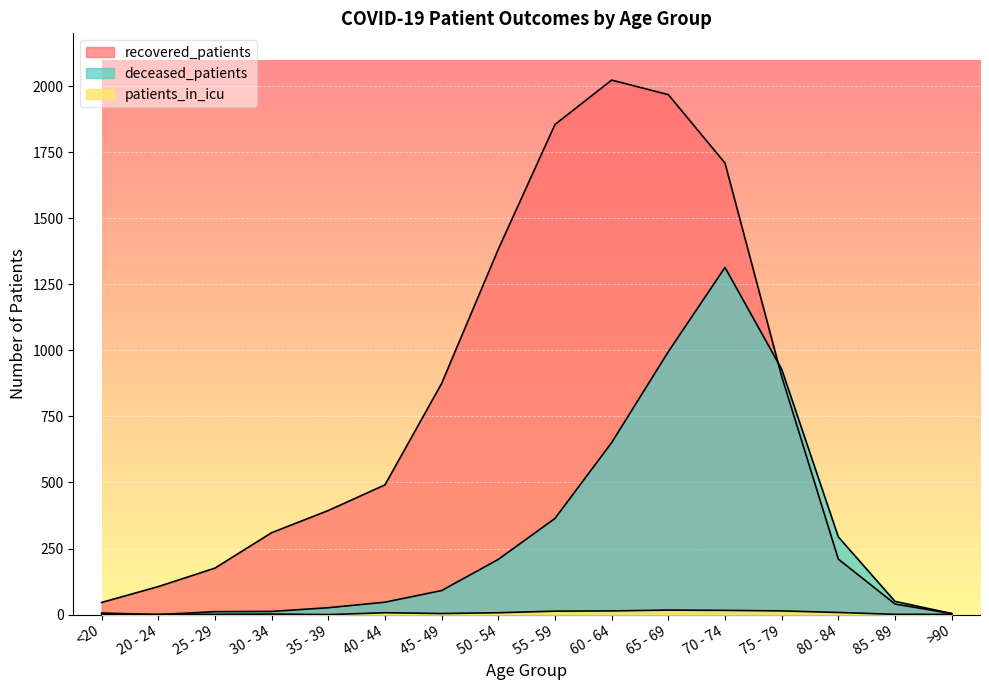

List the labels in order of recovered_patients value, smallest first.

>90, 85 - 89, <20, 20 - 24, 25 - 29, 80 - 84, 30 - 34, 35 - 39, 40 - 44, 45 - 49, 75 - 79, 50 - 54, 70 - 74, 55 - 59, 65 - 69, 60 - 64